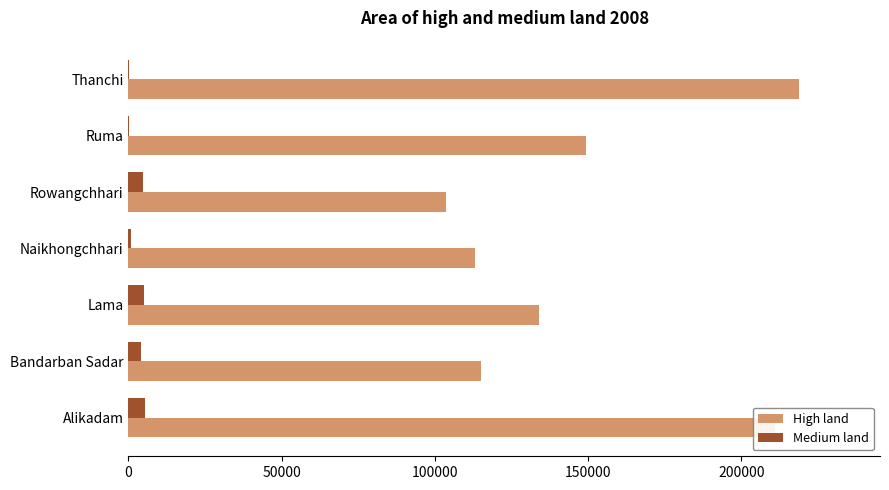

Is the value of High land at Rowangchhari greater than the value of Medium land at Naikhongchhari?

Yes